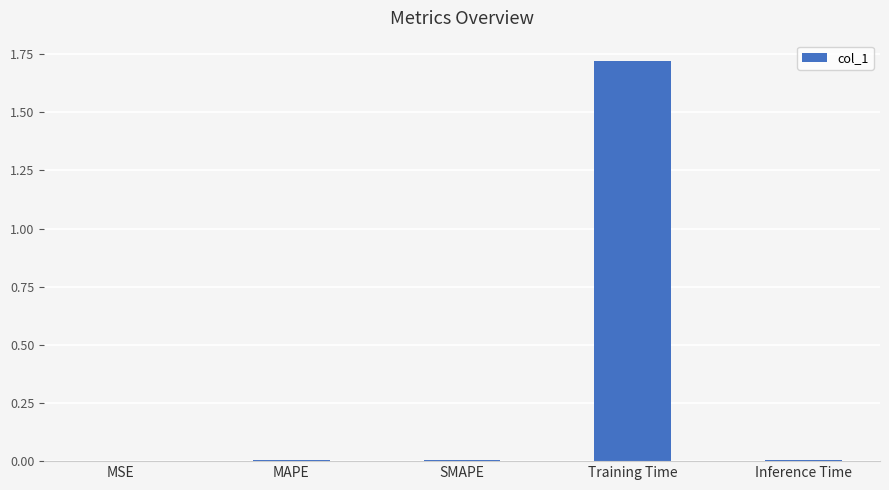

Does the chart contain stacked bars?

No